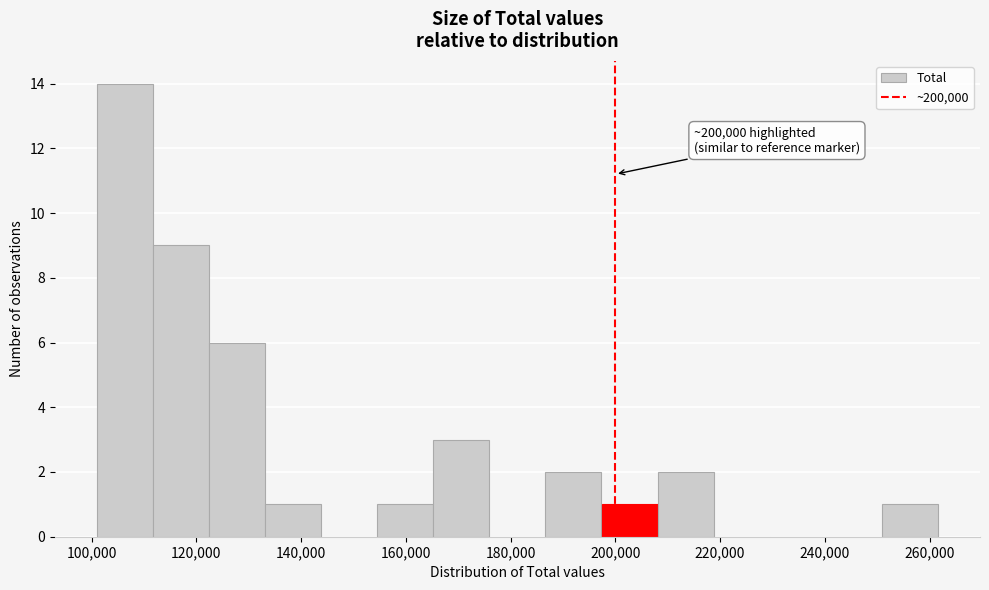

Which range on the x-axis has the tallest bar?

100000 to 112000